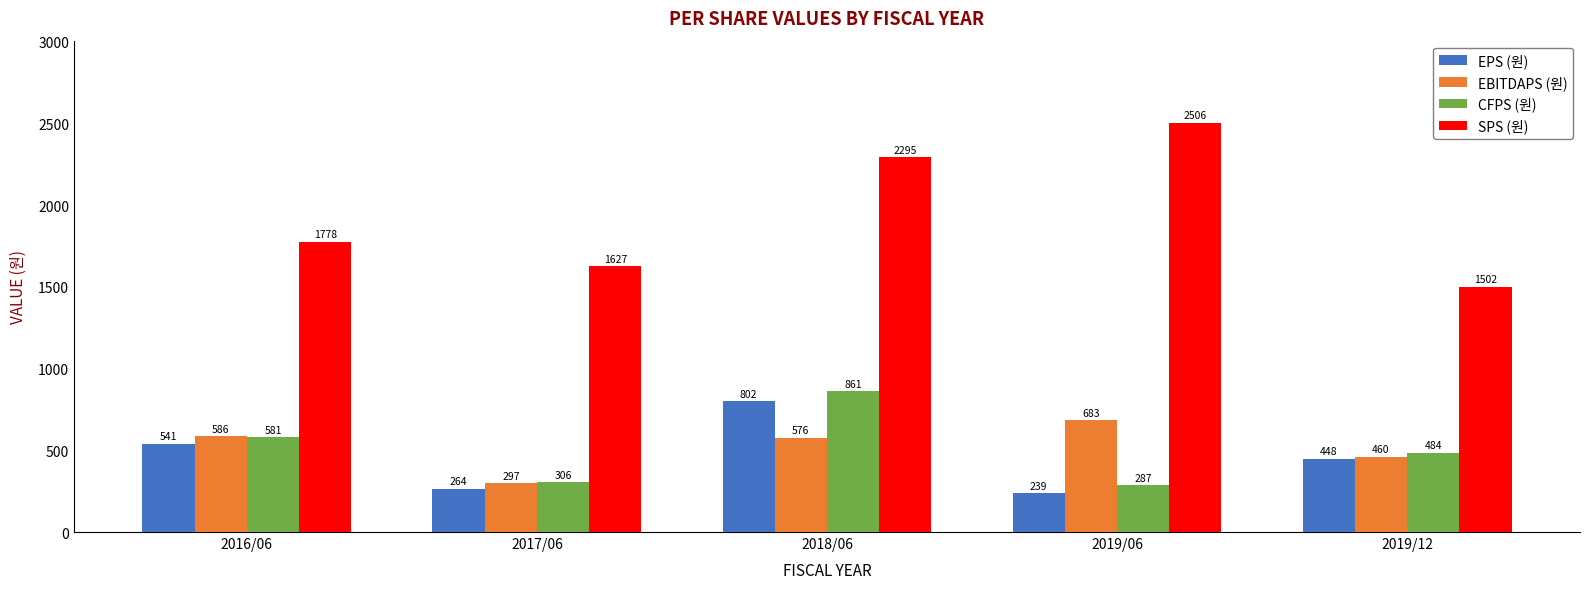

True or false: EBITDAPS (원) has a value of 606 at 2019/12.

False